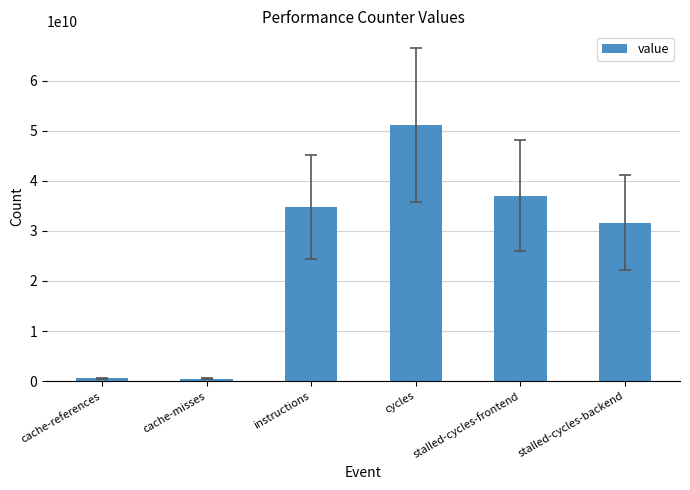

Between cycles and cache-references, which is larger?

cycles